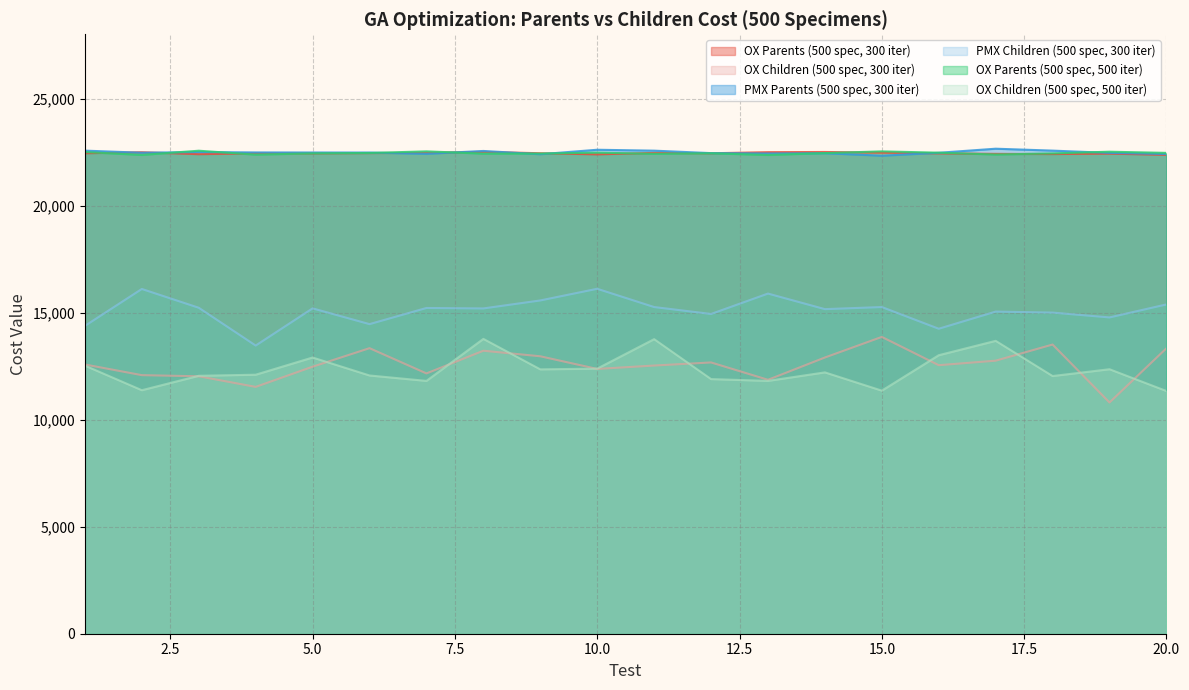

True or false: PMX Children (500 spec, 300 iter) has more than 2 points higher than both neighbors.

True